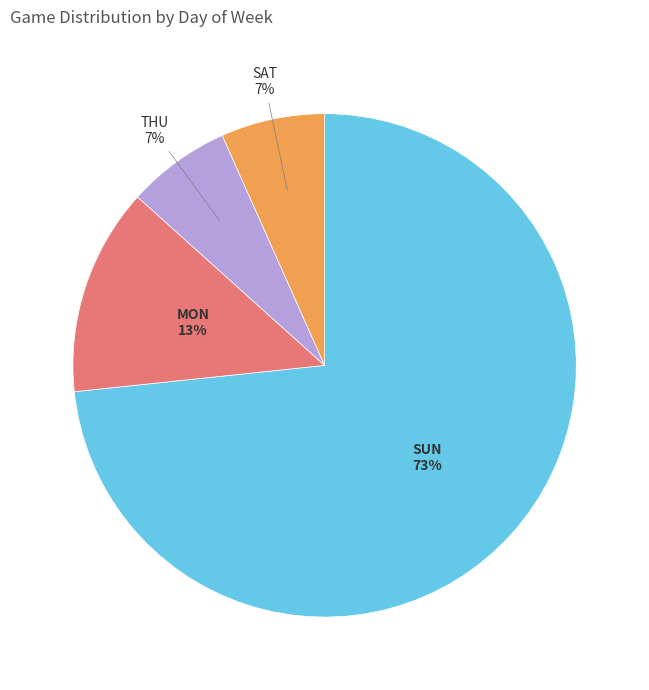

To the nearest percent, what is the average slice percentage?

25%